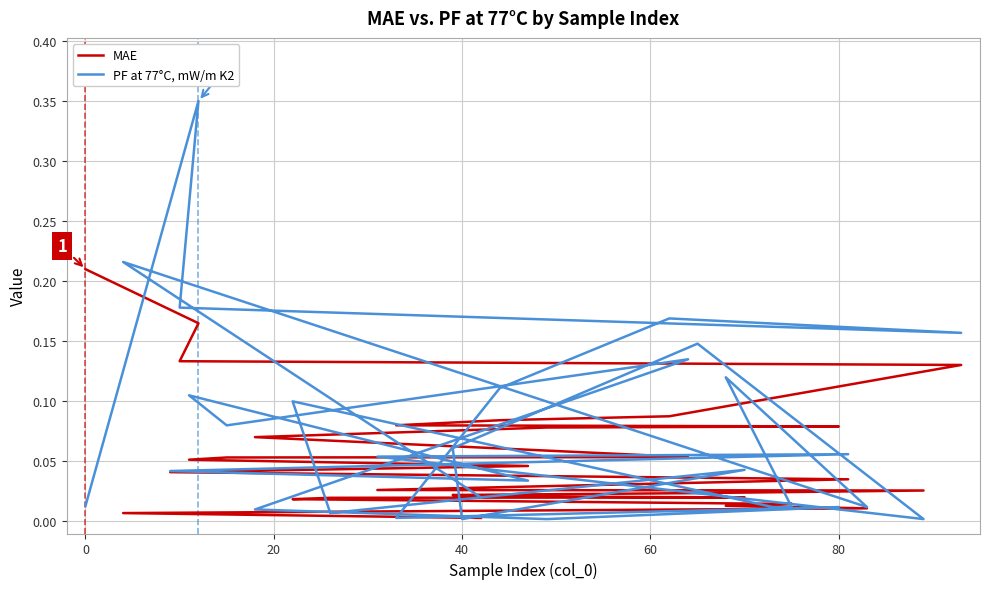

What is the value of the PF at 77°C, mW/m K2 point at the 12th from the left?

0.1